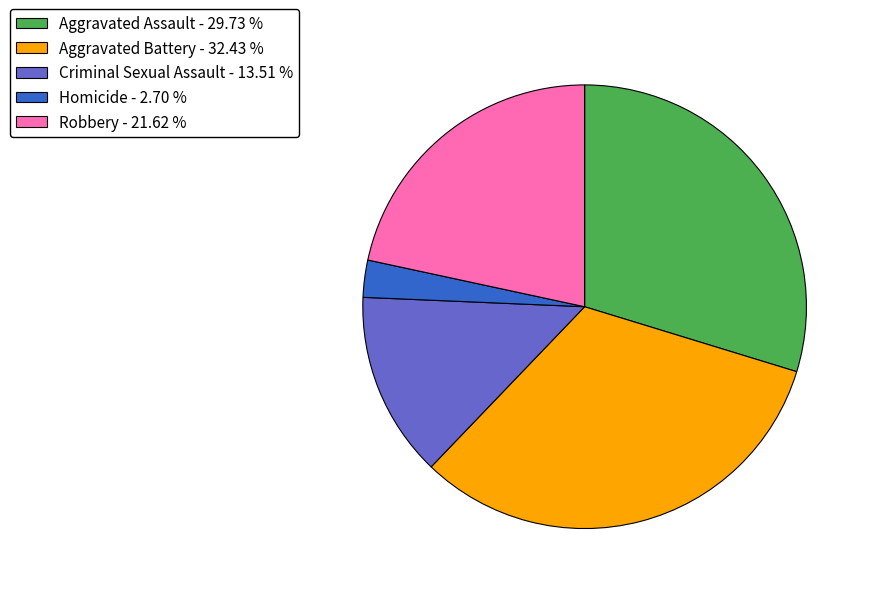

Do Criminal Sexual Assault - 13.51 % and Homicide - 2.70 % together represent more than half of the pie?

No